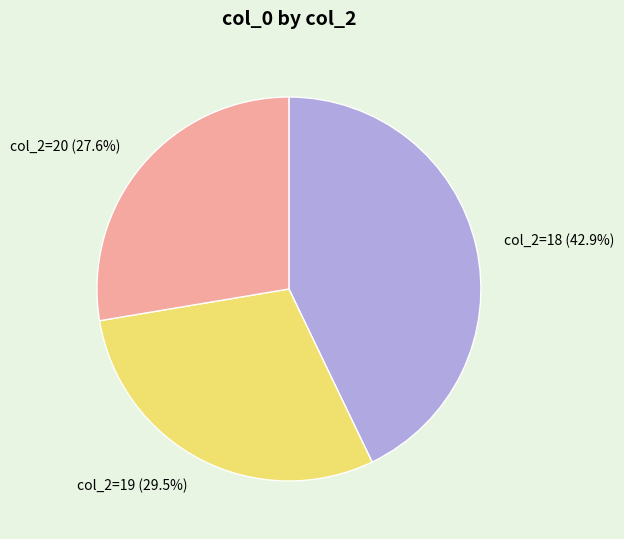

Which category has the smallest portion of the pie?

col_2=20